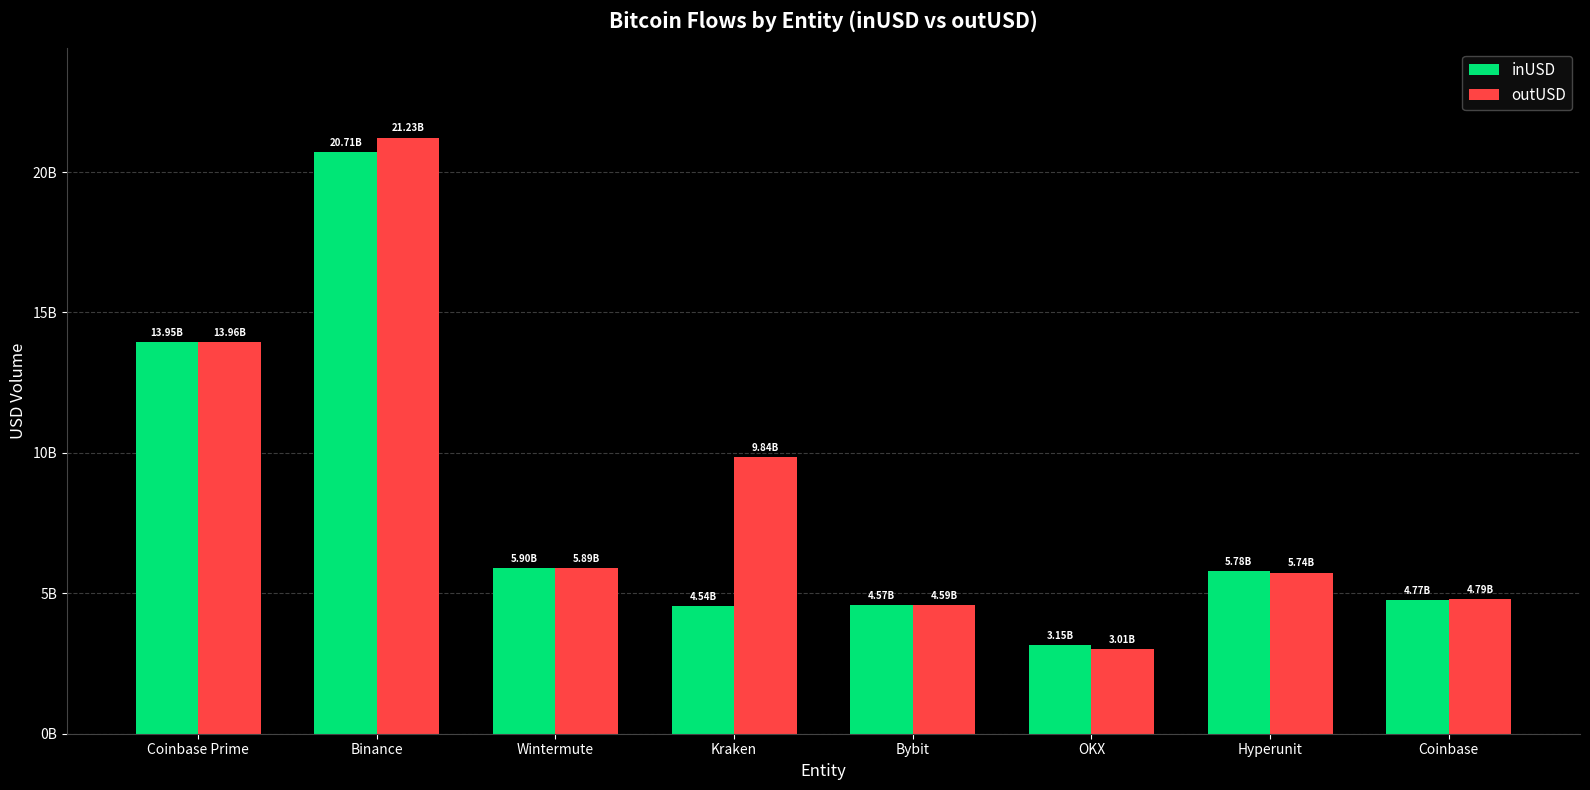

Which series has the largest total across all categories?

outUSD